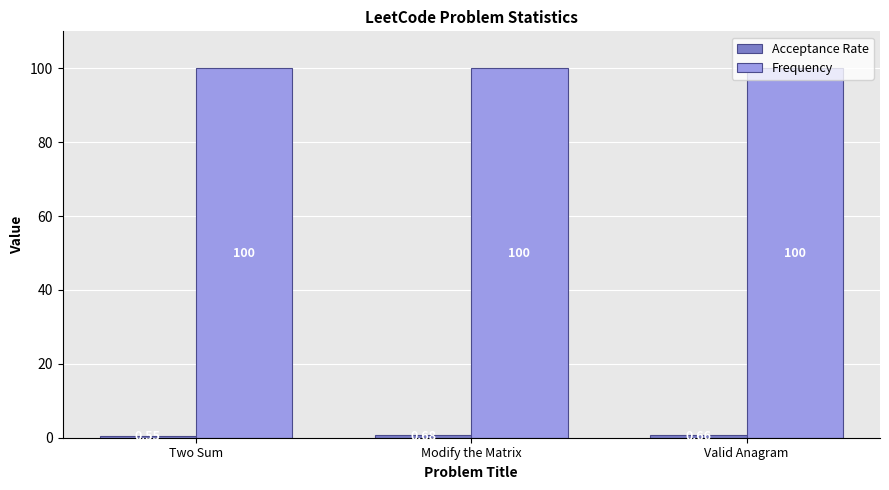

Are the bars grouped side by side (vs. stacked)?

Yes